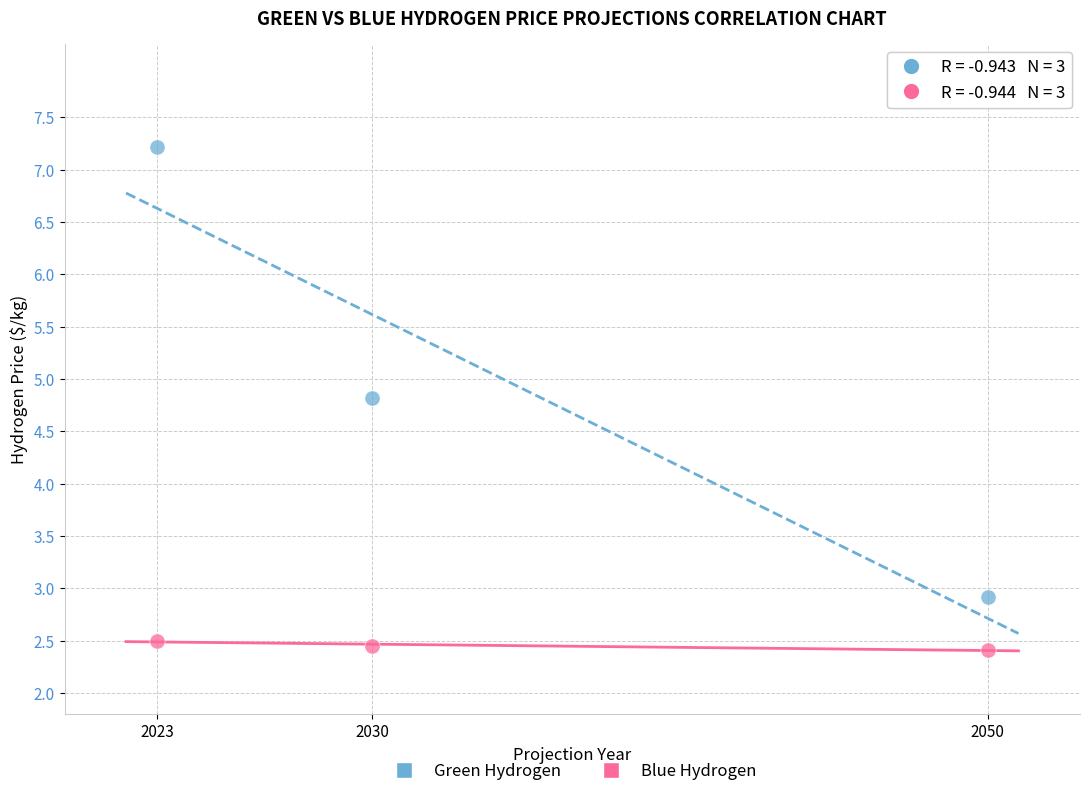

Across all series, what Y value is closest to 4?

4.8